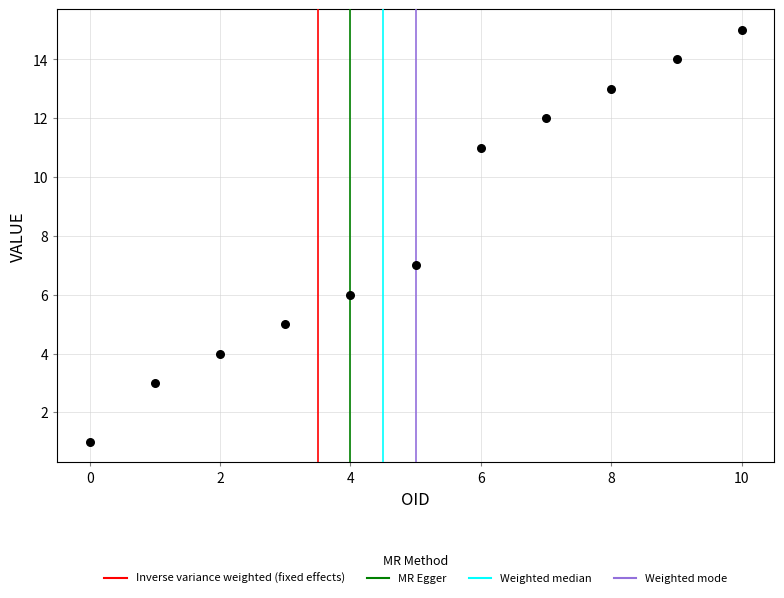

What is the average Y value?

8